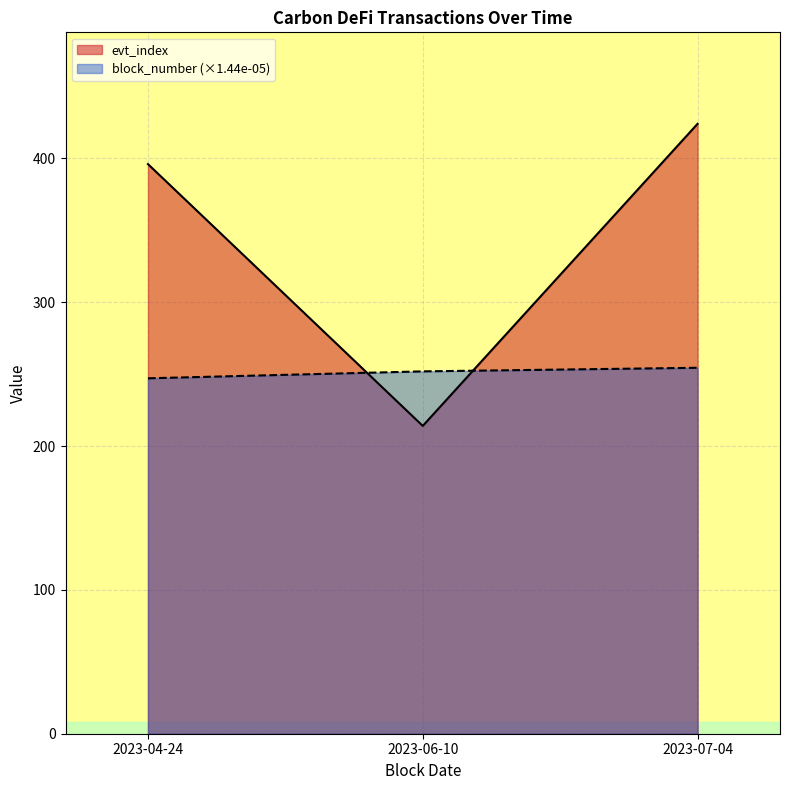

What position from the left is 2023-06-10?

2